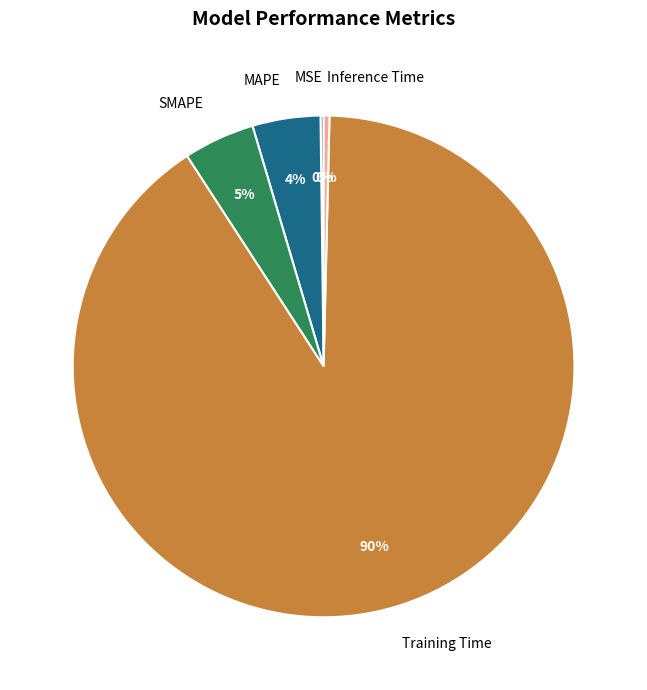

The MAPE slice represents 4% of the pie. True or false?

True